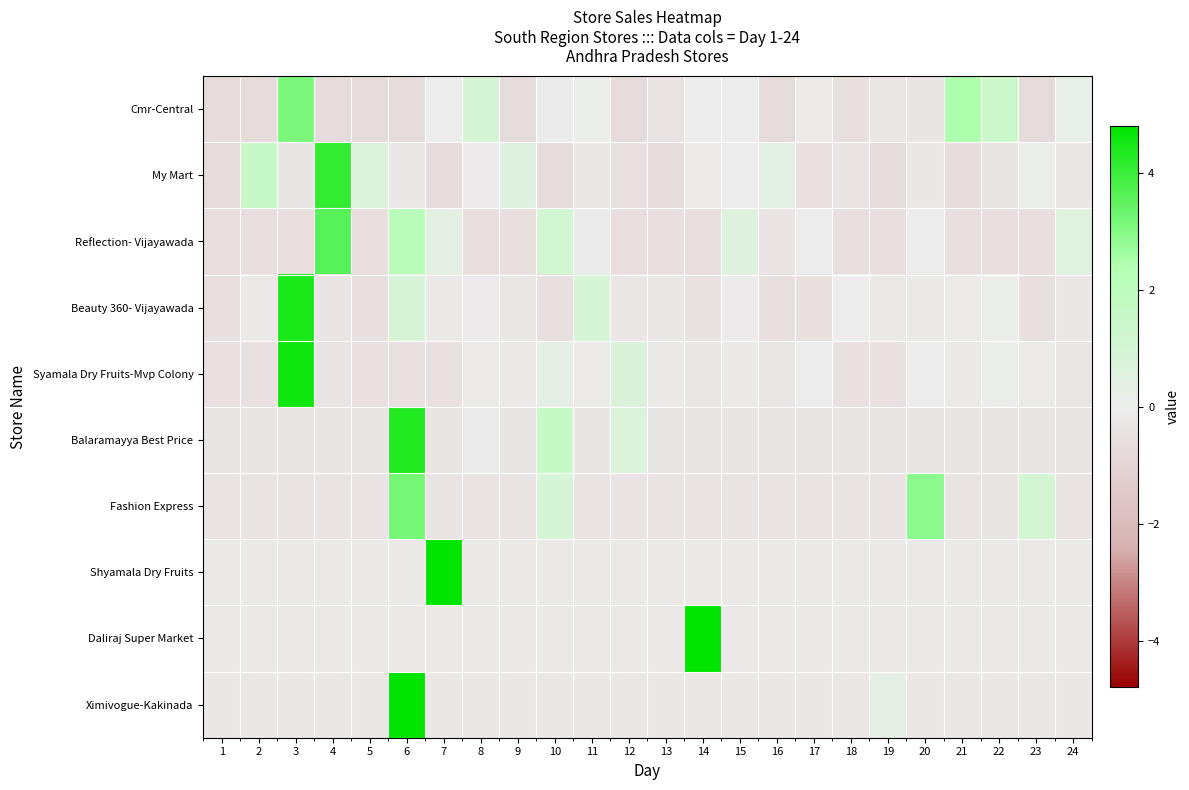

Reading left to right, extract all data points from this chart.

Cmr-Central: 1=-0.7	2=-0.7	3=3.1	4=-0.7	5=-0.7	6=-0.7	7=-0.0	8=1.0	9=-0.7	10=-0.1	11=0.1	12=-0.7	13=-0.4	14=0.0	15=0.0	16=-0.7	17=-0.1	18=-0.5	19=-0.3	20=-0.3	21=2.4	22=1.4	23=-0.7	24=0.2
My Mart: 1=-0.7	2=1.5	3=-0.3	4=4.1	5=0.6	6=-0.2	7=-0.7	8=-0.1	9=0.6	10=-0.7	11=-0.3	12=-0.5	13=-0.7	14=-0.1	15=-0.0	16=0.4	17=-0.5	18=-0.4	19=-0.7	20=-0.2	21=-0.6	22=-0.3	23=0.1	24=-0.3
Reflection- Vijayawada: 1=-0.6	2=-0.6	3=-0.6	4=3.6	5=-0.6	6=2.1	7=0.4	8=-0.6	9=-0.6	10=1.0	11=-0.1	12=-0.6	13=-0.6	14=-0.6	15=0.6	16=-0.4	17=-0.0	18=-0.6	19=-0.6	20=-0.0	21=-0.6	22=-0.6	23=-0.6	24=0.5
Beauty 360- Vijayawada: 1=-0.5	2=-0.2	3=4.4	4=-0.4	5=-0.5	6=0.9	7=-0.2	8=-0.2	9=-0.3	10=-0.5	11=0.9	12=-0.3	13=-0.3	14=-0.4	15=-0.1	16=-0.5	17=-0.5	18=0.0	19=-0.2	20=-0.2	21=-0.1	22=0.0	23=-0.5	24=-0.2
Syamala Dry Fruits-Mvp Colony: 1=-0.5	2=-0.5	3=4.6	4=-0.4	5=-0.5	6=-0.5	7=-0.5	8=-0.1	9=-0.2	10=0.3	11=-0.1	12=0.8	13=-0.2	14=-0.3	15=-0.2	16=-0.3	17=-0.0	18=-0.5	19=-0.5	20=-0.0	21=-0.2	22=0.1	23=-0.1	24=-0.3
Balaramayya Best Price: 1=-0.3	2=-0.3	3=-0.3	4=-0.3	5=-0.3	6=4.3	7=-0.3	8=-0.1	9=-0.3	10=1.6	11=-0.3	12=0.7	13=-0.3	14=-0.3	15=-0.3	16=-0.3	17=-0.3	18=-0.3	19=-0.3	20=-0.3	21=-0.3	22=-0.3	23=-0.3	24=-0.3
Fashion Express: 1=-0.4	2=-0.4	3=-0.4	4=-0.4	5=-0.4	6=3.2	7=-0.4	8=-0.4	9=-0.4	10=0.9	11=-0.4	12=-0.4	13=-0.4	14=-0.4	15=-0.4	16=-0.4	17=-0.4	18=-0.4	19=-0.4	20=2.9	21=-0.4	22=-0.3	23=1.1	24=-0.4
Shyamala Dry Fruits: 1=-0.2	2=-0.2	3=-0.2	4=-0.2	5=-0.2	6=-0.2	7=4.8	8=-0.2	9=-0.2	10=-0.2	11=-0.2	12=-0.2	13=-0.2	14=-0.2	15=-0.2	16=-0.2	17=-0.2	18=-0.2	19=-0.2	20=-0.2	21=-0.2	22=-0.2	23=-0.2	24=-0.2
Daliraj Super Market: 1=-0.2	2=-0.2	3=-0.2	4=-0.2	5=-0.2	6=-0.2	7=-0.2	8=-0.2	9=-0.2	10=-0.2	11=-0.2	12=-0.2	13=-0.2	14=4.8	15=-0.2	16=-0.2	17=-0.2	18=-0.2	19=-0.2	20=-0.2	21=-0.2	22=-0.2	23=-0.2	24=-0.2
Ximivogue-Kakinada: 1=-0.2	2=-0.2	3=-0.2	4=-0.2	5=-0.2	6=4.8	7=-0.2	8=-0.2	9=-0.2	10=-0.2	11=-0.2	12=-0.2	13=-0.2	14=-0.2	15=-0.2	16=-0.2	17=-0.2	18=-0.2	19=0.3	20=-0.2	21=-0.2	22=-0.2	23=-0.2	24=-0.2